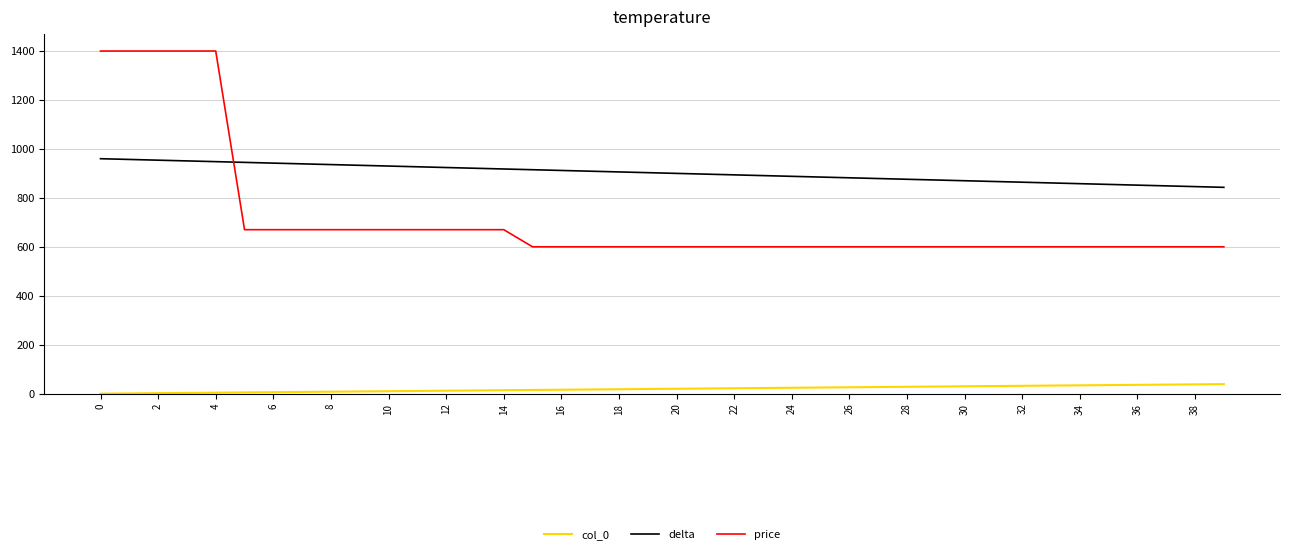

What is the difference between the maximum and minimum values in the price series?

800